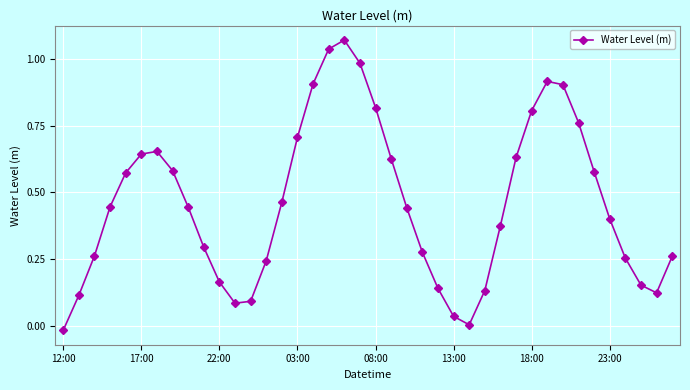

How many interior local valleys (lower than both neighbors) does the data have?

3